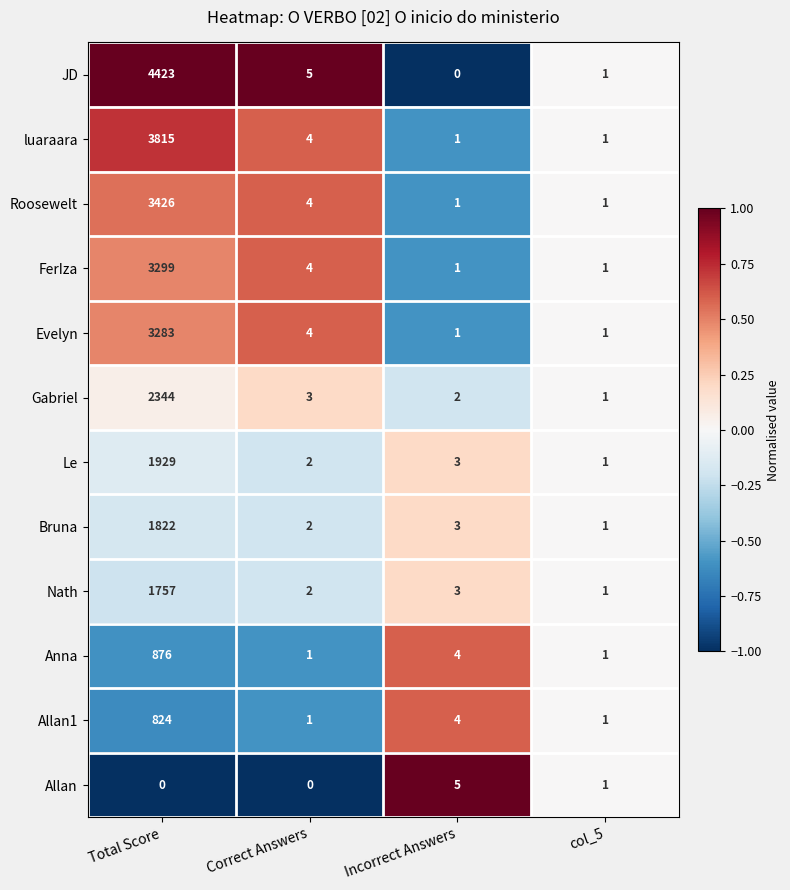

Rank the categories by Bruna value from lowest to highest.

col_5, Correct Answers, Incorrect Answers, Total Score